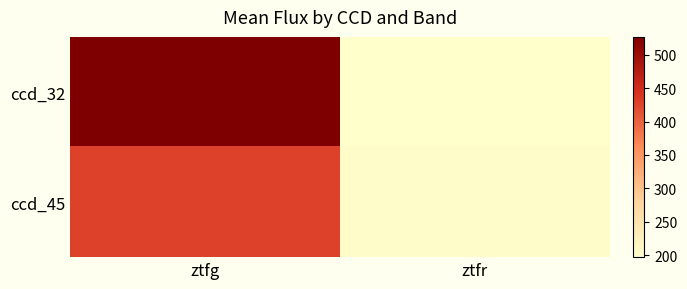

Rank the series by their maximum value, from lowest to highest.

ccd_45, ccd_32